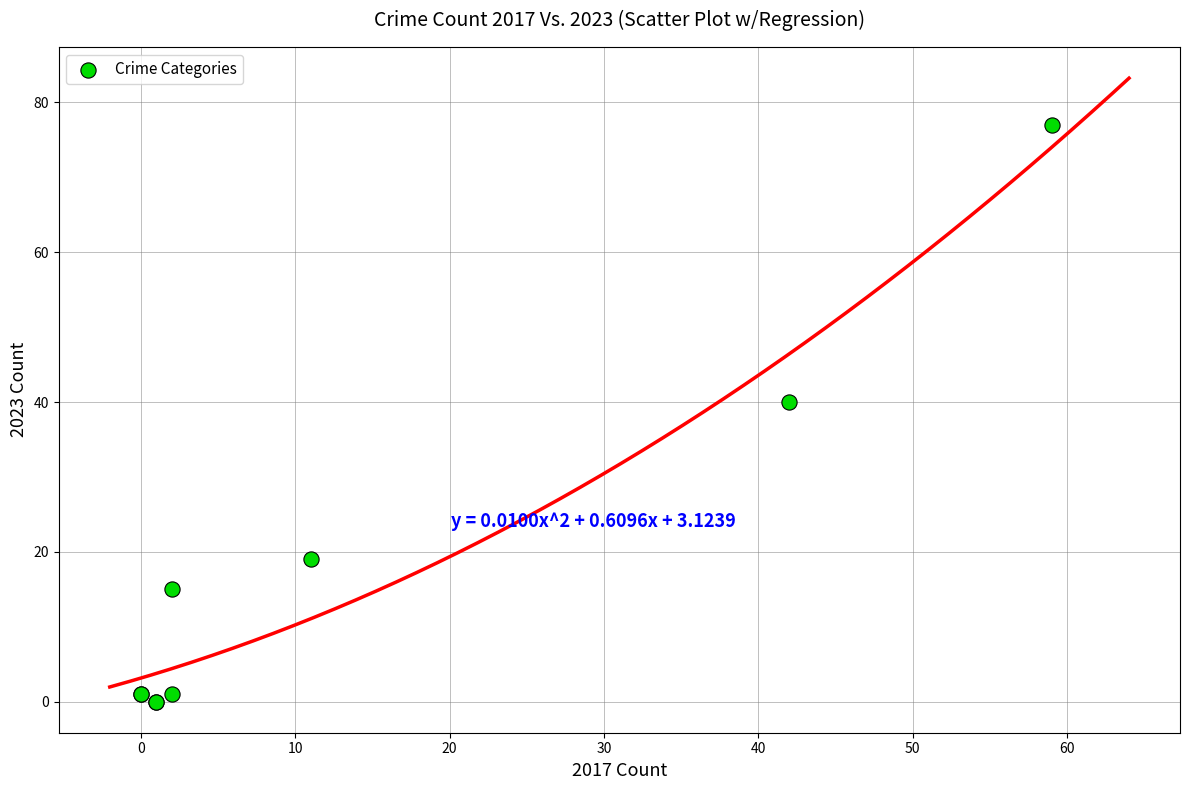

What Y value in the scatter plot is closest to 38?

40